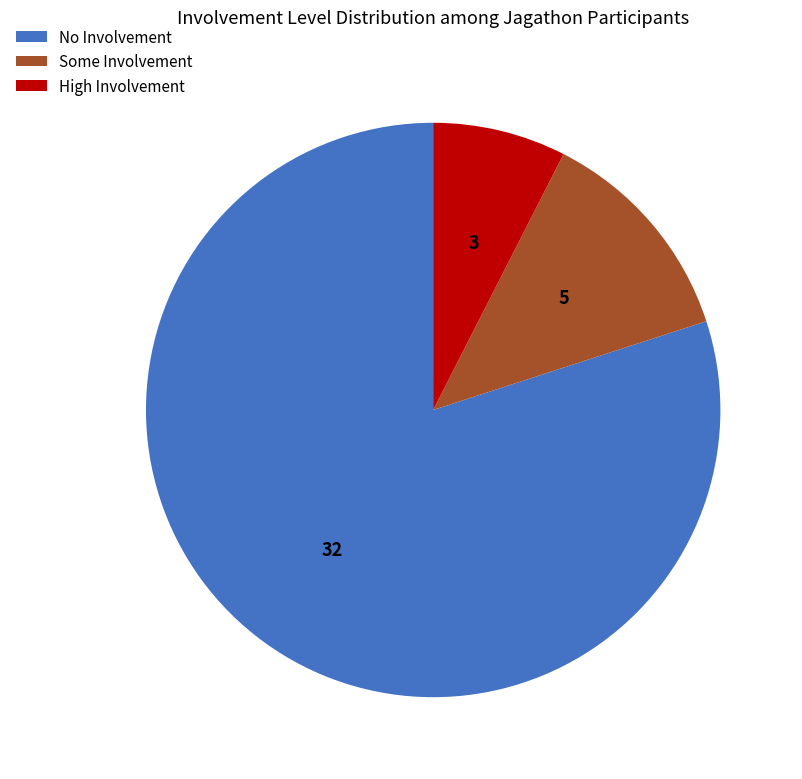

The No Involvement slice represents 65% of the pie. True or false?

False